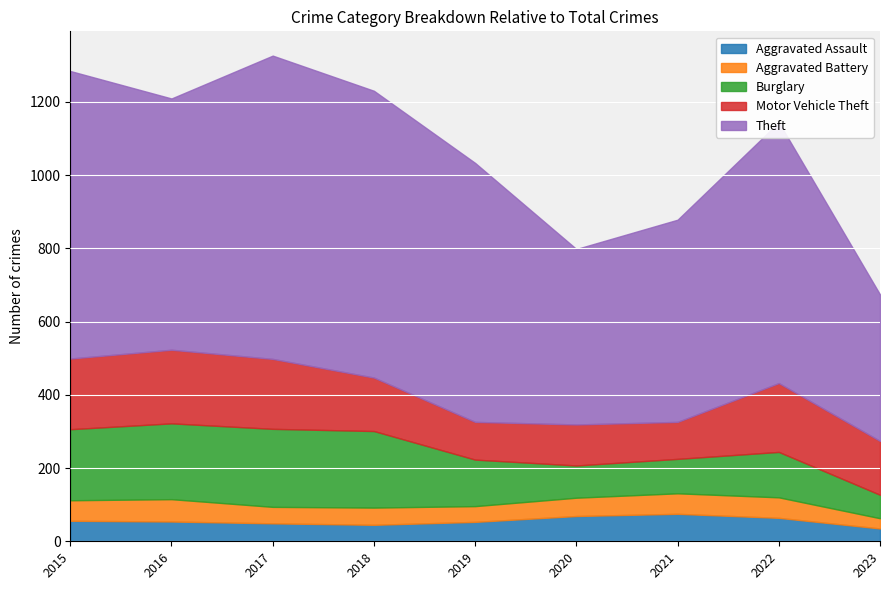

Which category has the highest value across all series?

2017